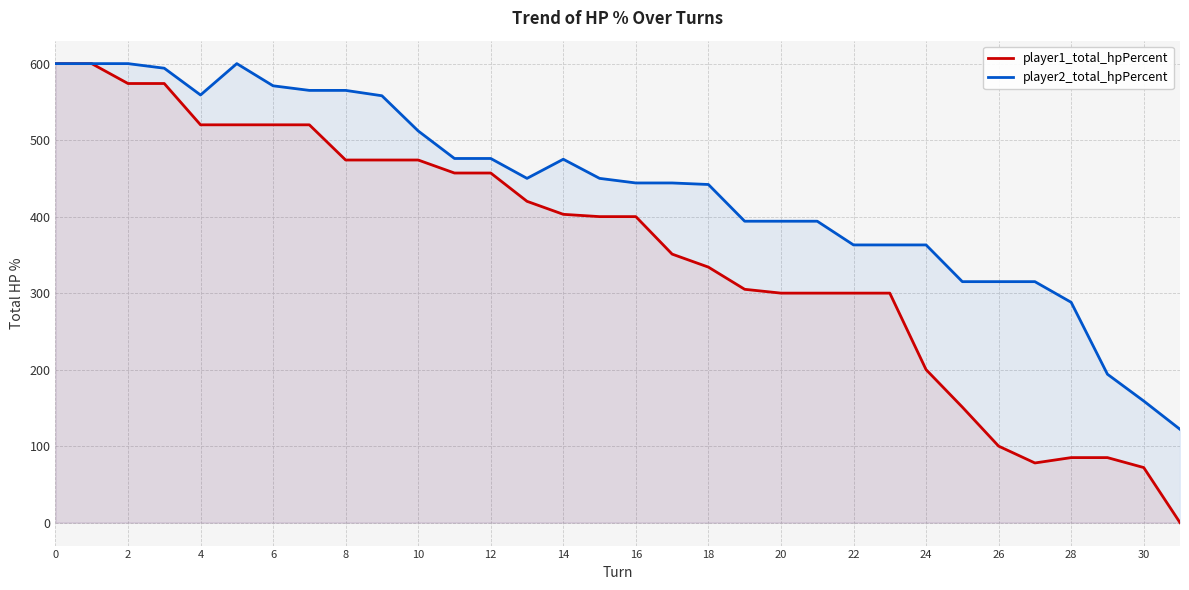

List the series in order of their peak value, highest first.

player1_total_hpPercent, player2_total_hpPercent